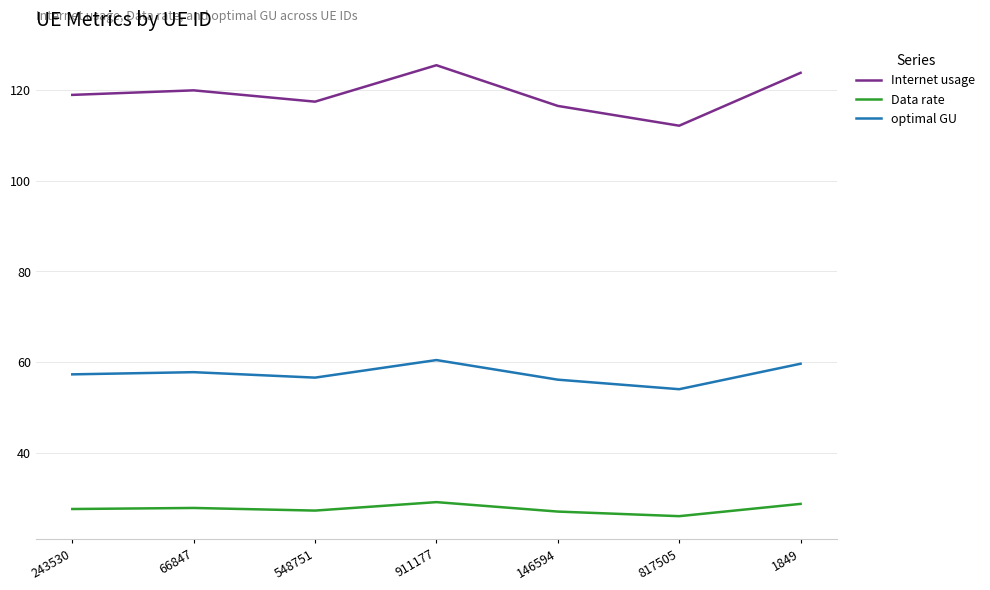

What is the greatest value displayed?

125.4